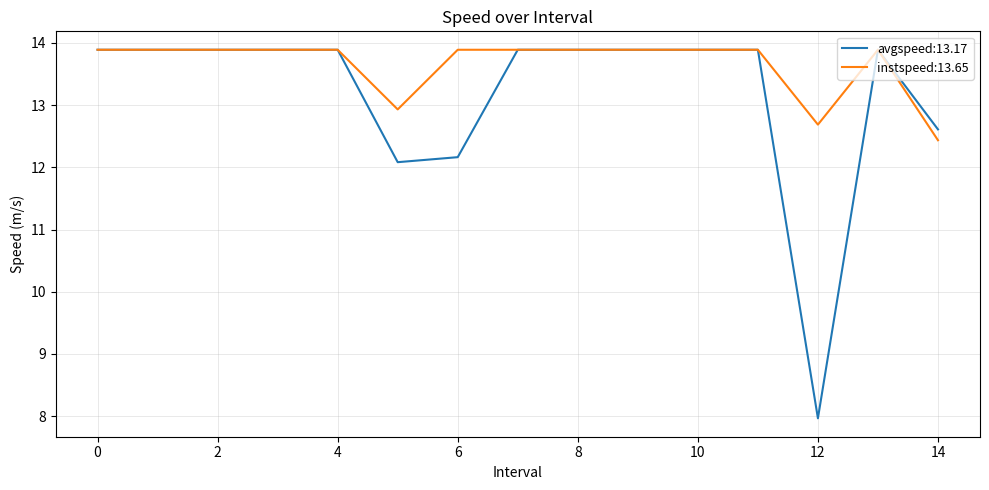

What are all the series names shown in the legend?

avgspeed:13.17, instspeed:13.65